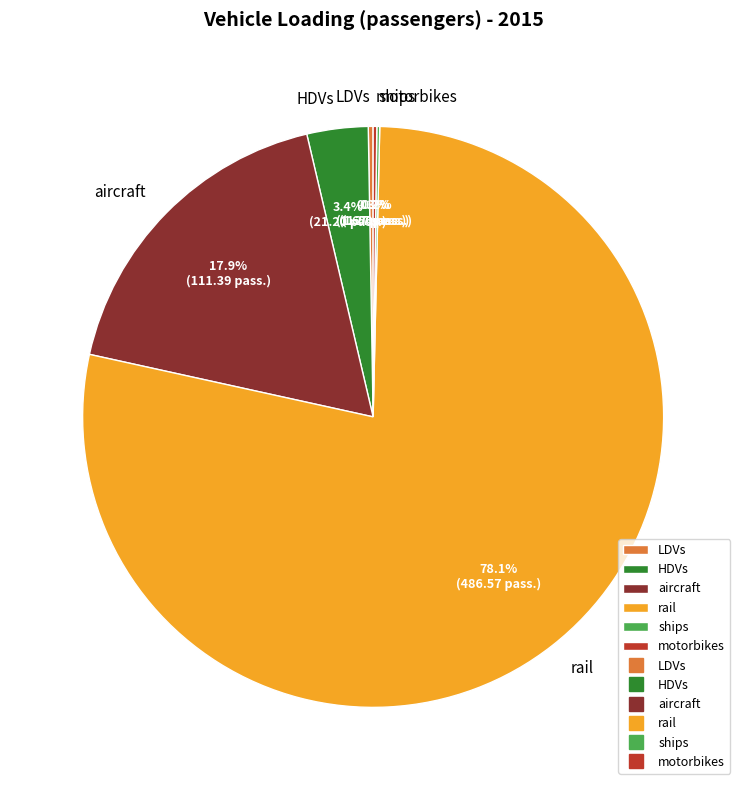

To the nearest percent, what is the average slice percentage?

17%